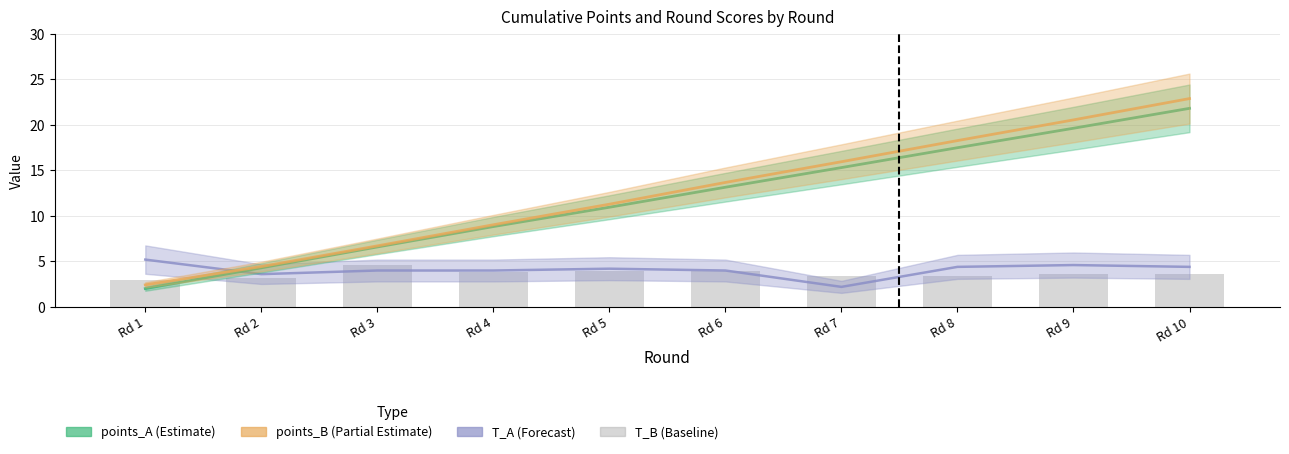

Reading left to right, what are all the values shown in this chart?

T_A: Rd 1=5.2	Rd 2=3.6	Rd 3=4.0	Rd 4=4.0	Rd 5=4.2	Rd 6=4.0	Rd 7=2.2	Rd 8=4.4	Rd 9=4.6	Rd 10=4.4
points_A: Rd 1=2.0	Rd 2=4.3	Rd 3=6.6	Rd 4=8.8	Rd 5=11.0	Rd 6=13.2	Rd 7=15.3	Rd 8=17.5	Rd 9=19.6	Rd 10=21.8
points_B: Rd 1=2.4	Rd 2=4.4	Rd 3=6.7	Rd 4=9.0	Rd 5=11.3	Rd 6=13.7	Rd 7=16.0	Rd 8=18.3	Rd 9=20.6	Rd 10=22.9
T_B: Rd 1=3.0	Rd 2=3.2	Rd 3=4.6	Rd 4=3.8	Rd 5=4.0	Rd 6=4.0	Rd 7=3.4	Rd 8=3.4	Rd 9=3.6	Rd 10=3.6